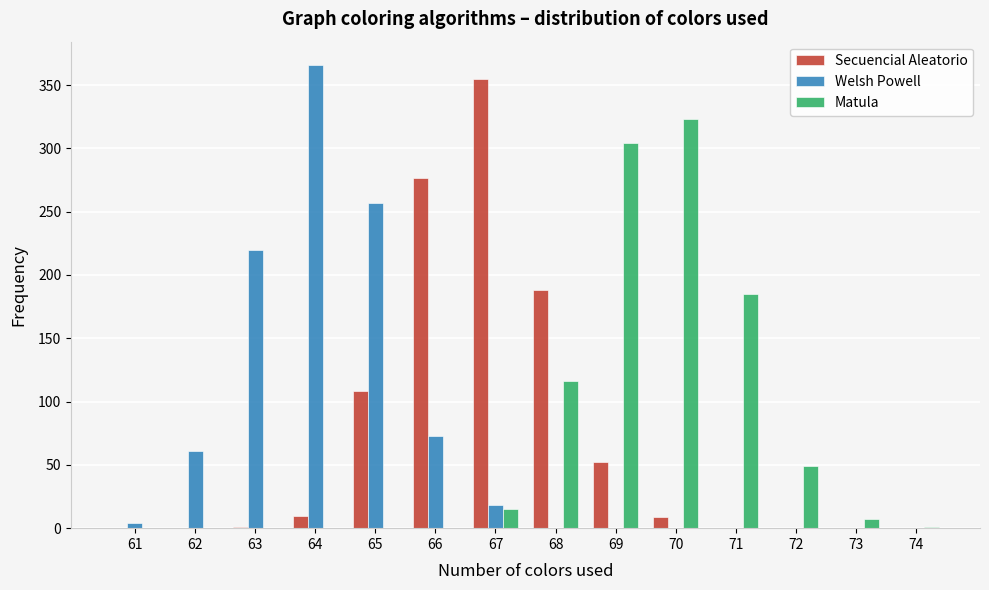

Is the value of Welsh Powell at 67 greater than the value of Matula at 64?

Yes